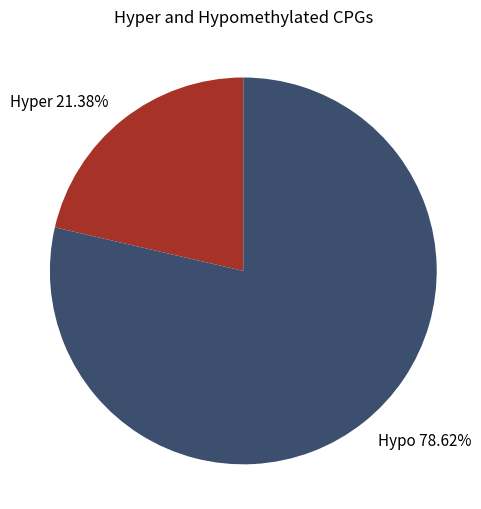

Do Hypo 78.62% and Hyper 21.38% together represent more than half of the pie?

Yes